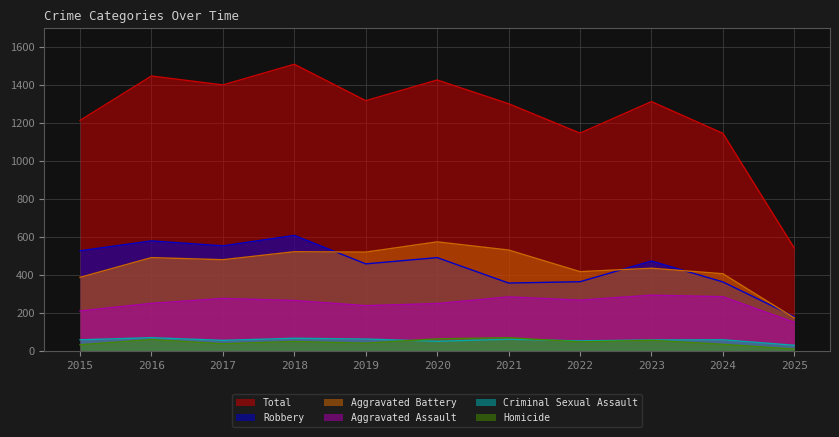

Which series has the largest total across all categories?

Total